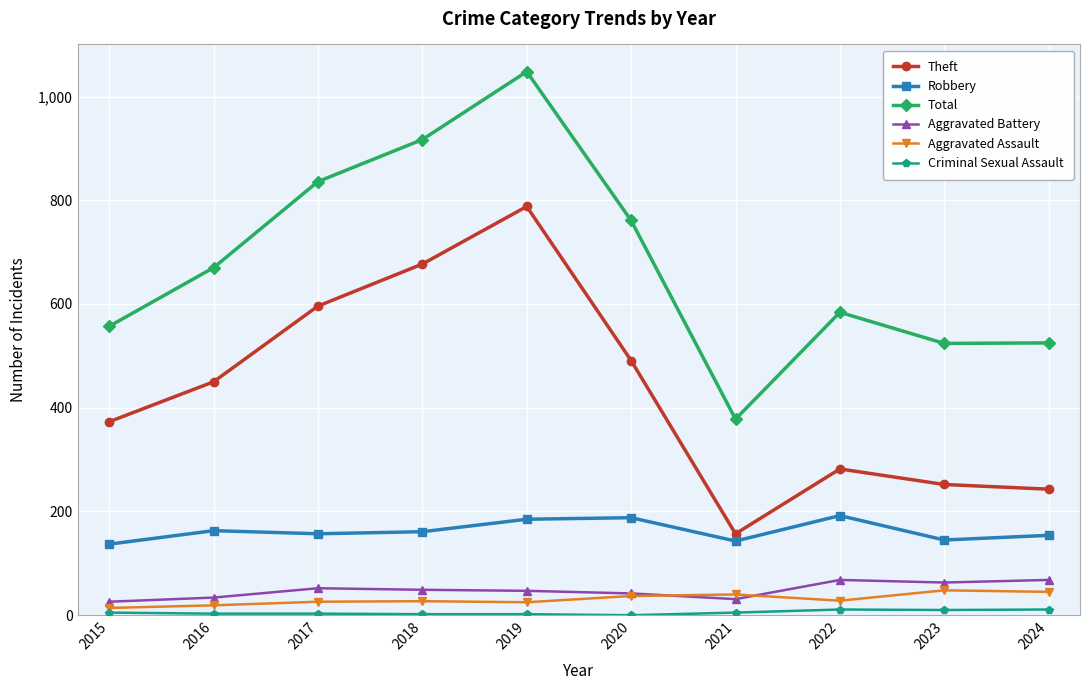

True or false: Theft has more than 0 points higher than both neighbors.

True